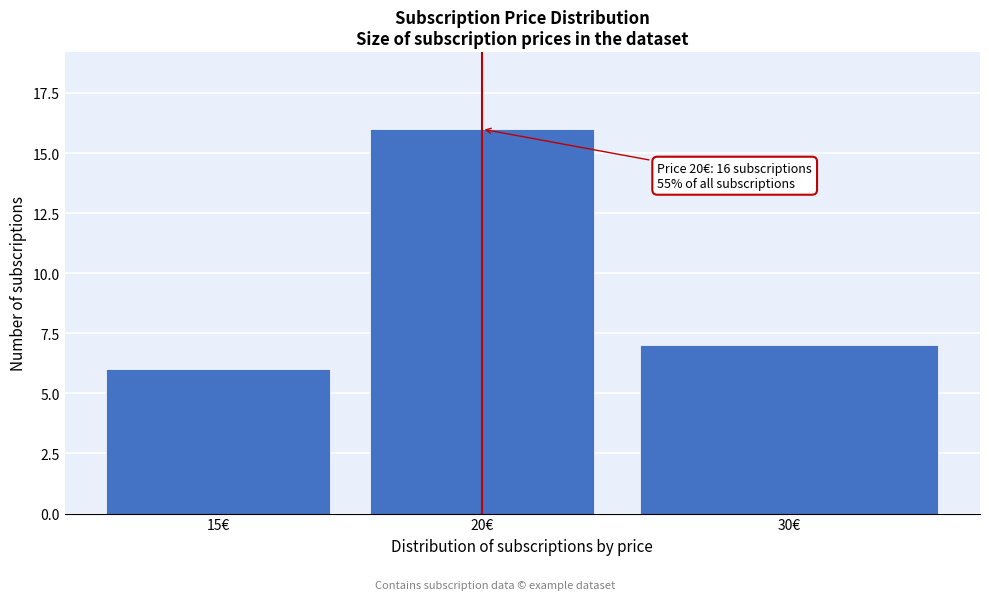

Reading left to right, extract all data points from this chart.

15€=6	20€=16	30€=7